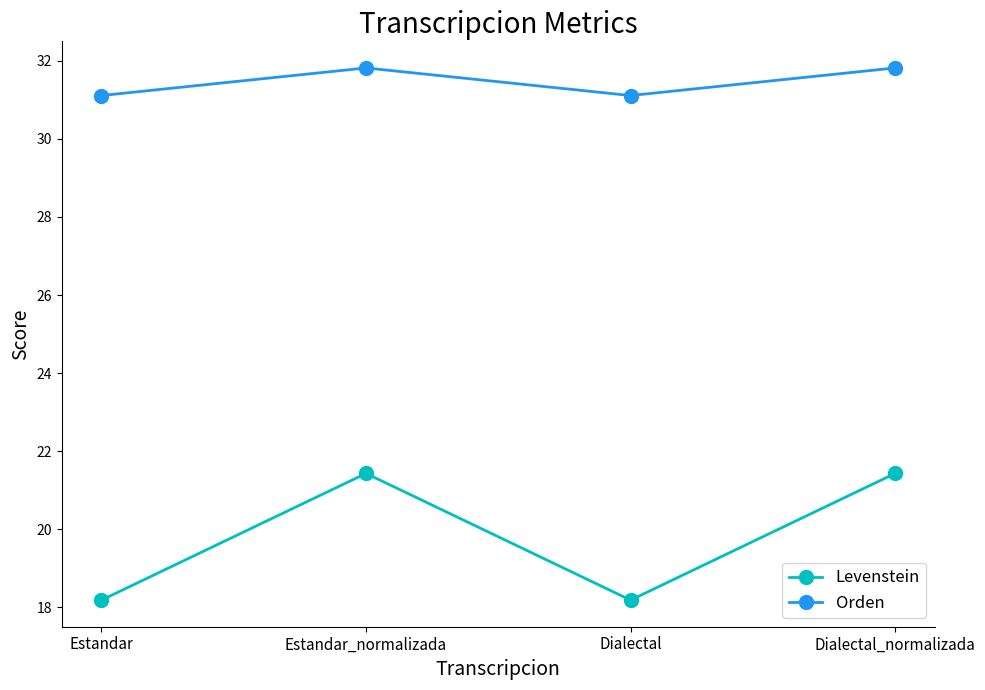

Rank the series by their average value, from highest to lowest.

Orden, Levenstein